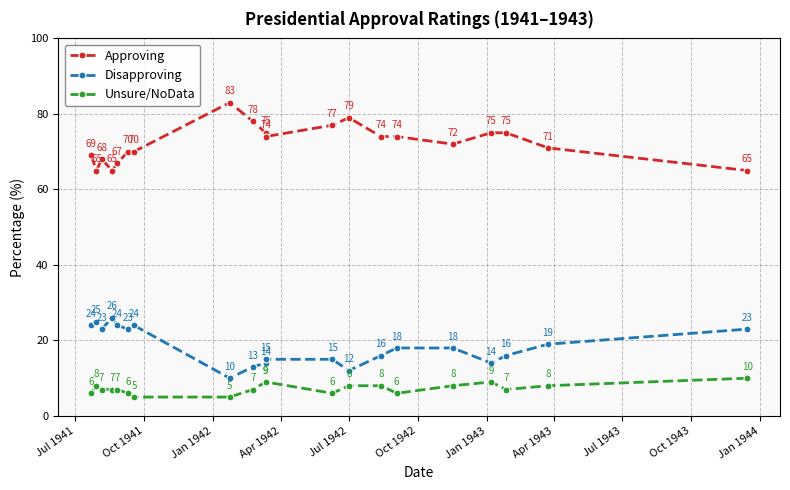

What is the highest value of the Disapproving series?

26